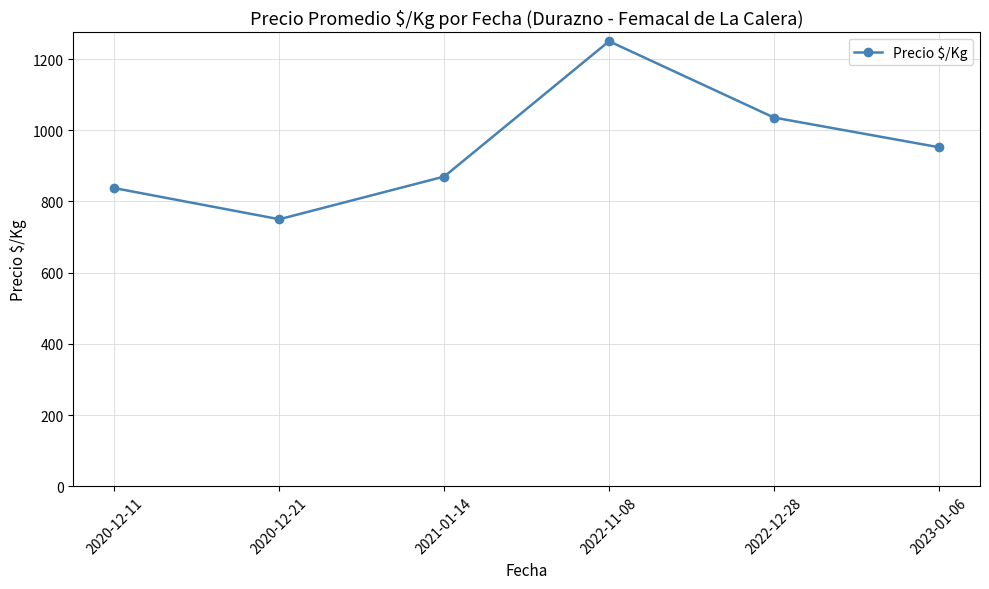

What is the smallest value displayed?

750.0